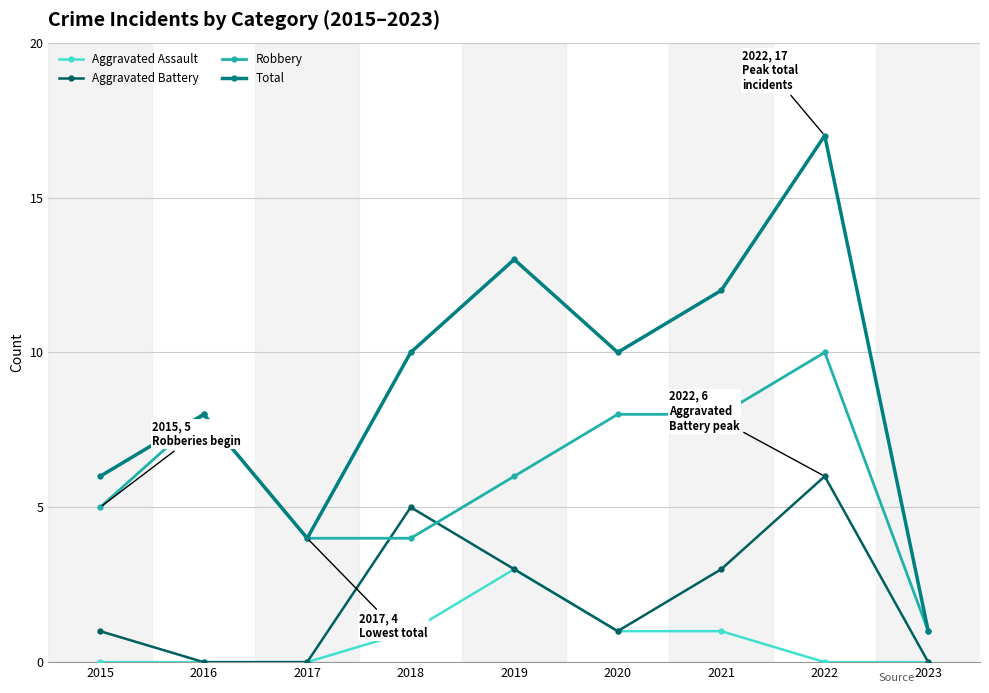

What are all the series names shown in the legend?

Aggravated Assault, Aggravated Battery, Robbery, Total